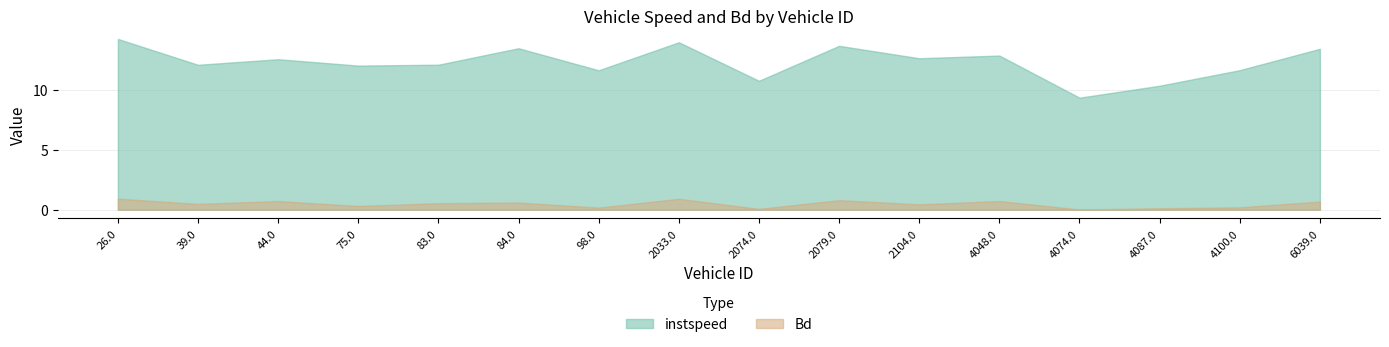

Which has a higher value, 84.0 or 44.0?

84.0